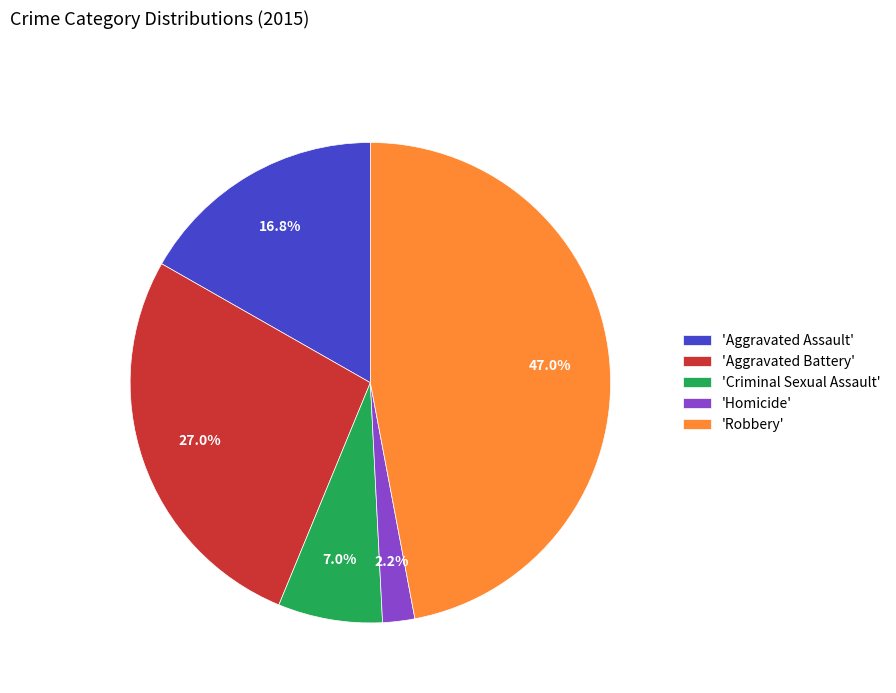

Approximately how many times larger is the value at 'Criminal Sexual Assault' compared to 'Homicide'?

3.2